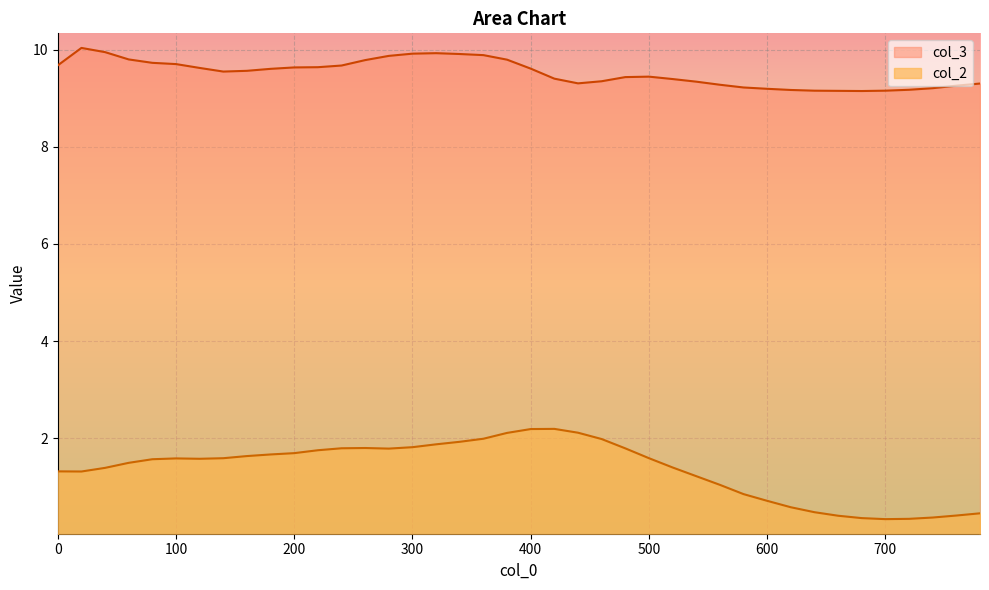

True or false: col_3 has more than 1 interior local peaks.

True